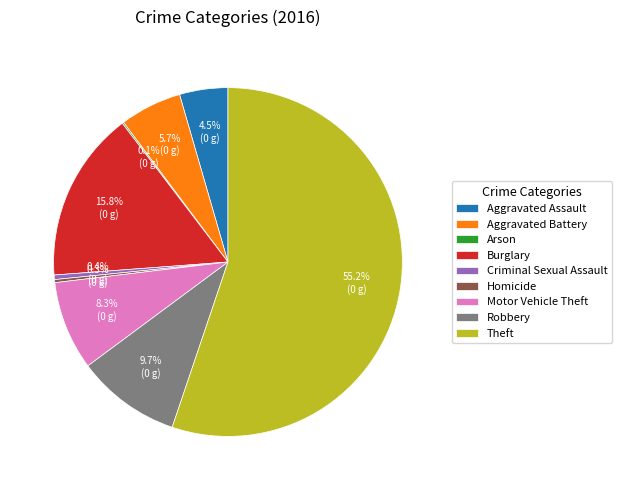

What is the majority slice?

Theft